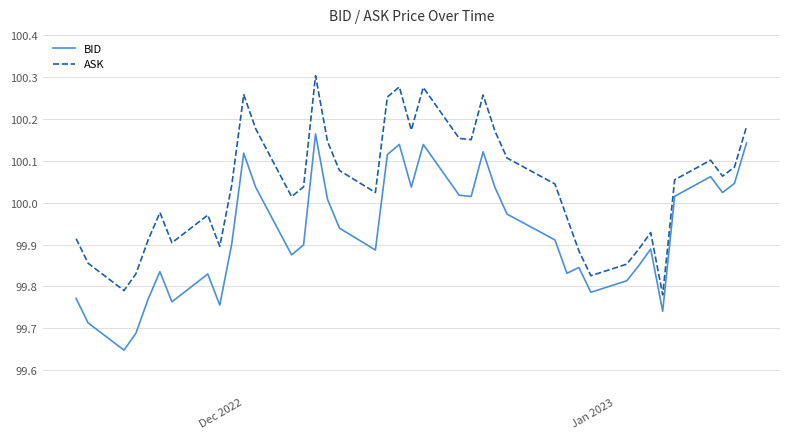

True or false: BID and ASK intersect in this chart.

False